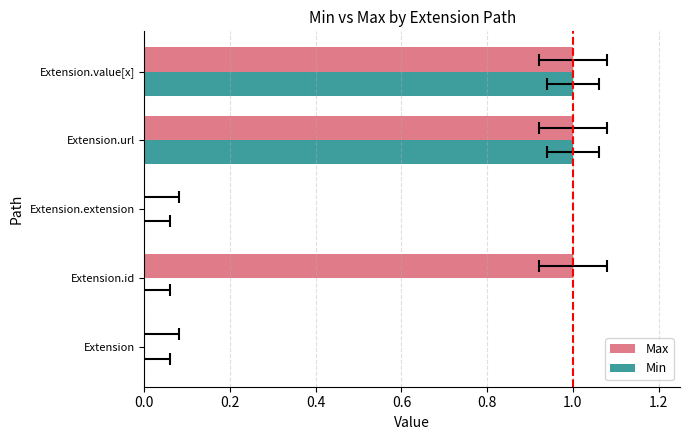

Which series has the largest range (max minus min)?

Max